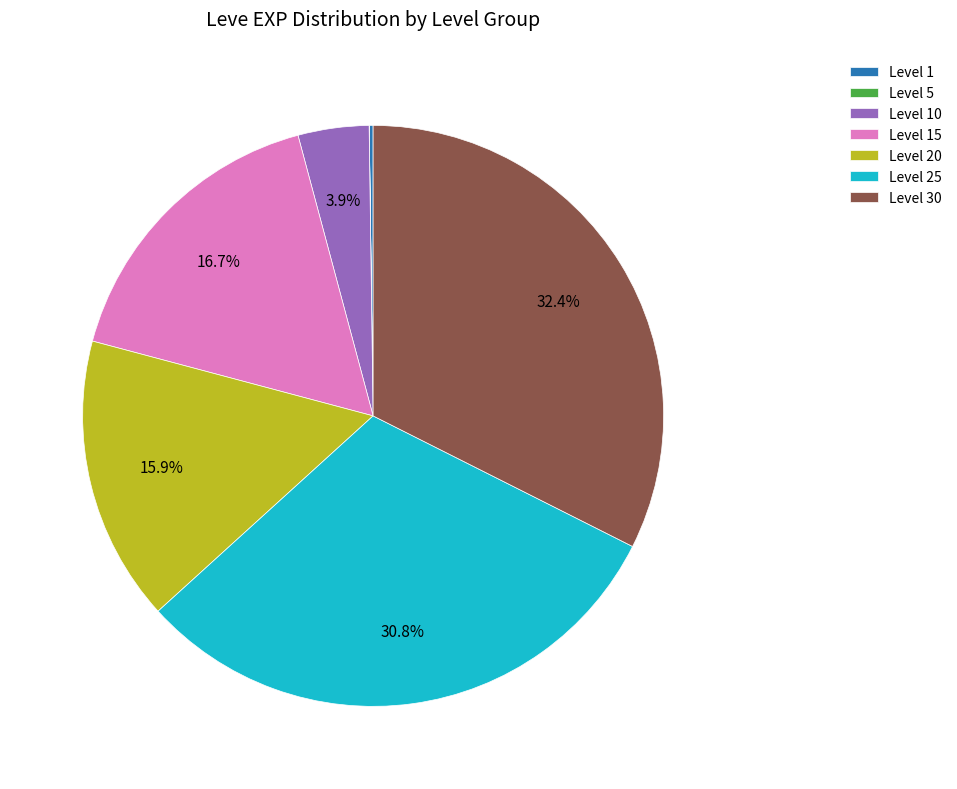

Is Level 30 the majority of the pie?

No